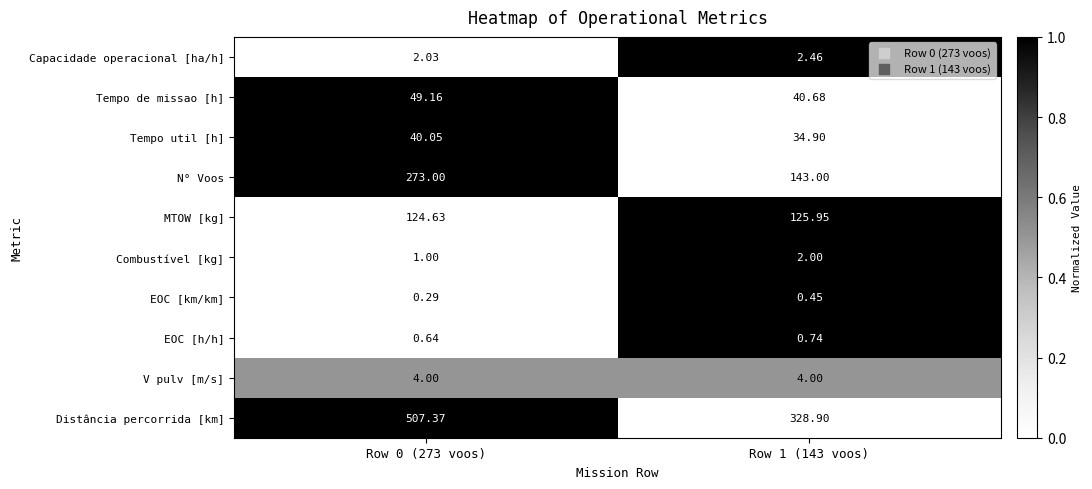

How many data points in Tempo util [h] are above 40?

1